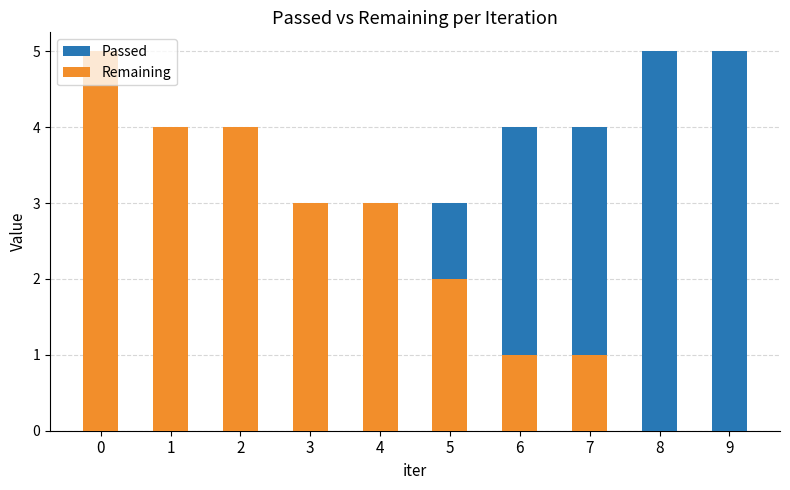

How many categories are shown in the chart?

10